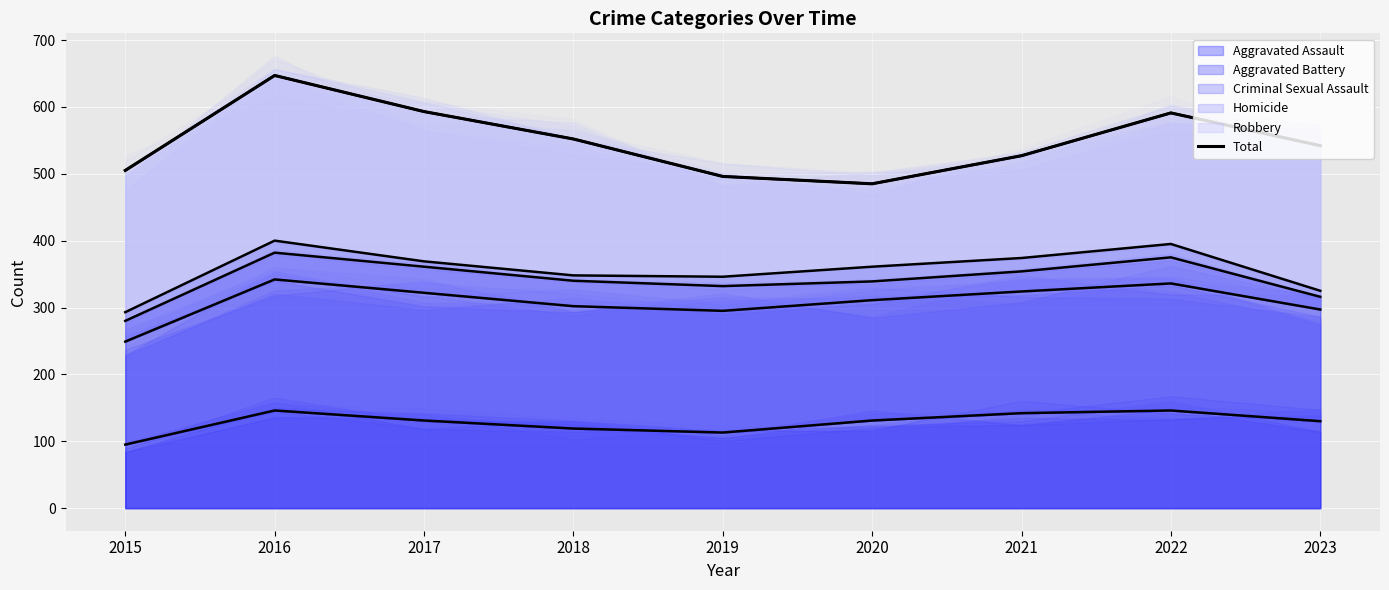

How many lines are shown in the chart?

1